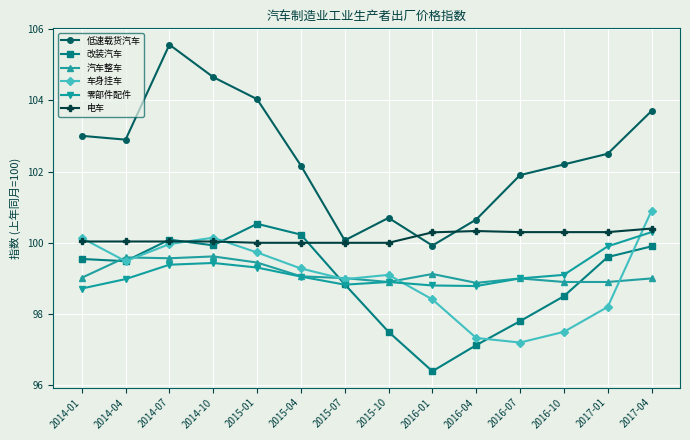

The 汽车整车 series shows 98.9 at 2016-04. True or false?

True